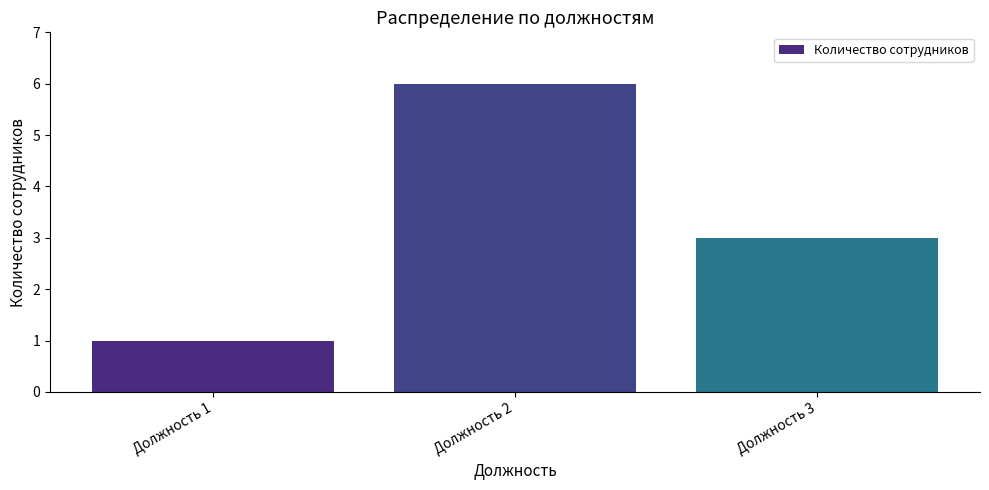

Approximately how many times larger is the value at Должность 2 compared to Должность 1?

6.0